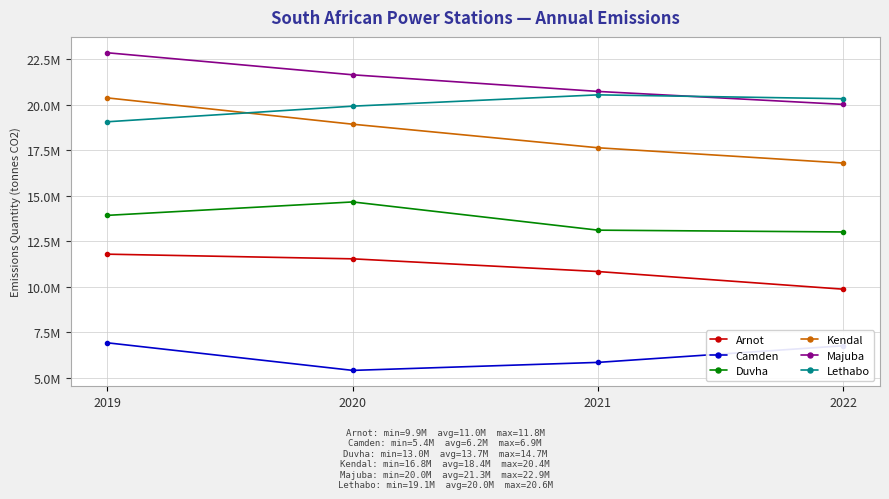

Rank the series by their maximum value, from highest to lowest.

Majuba, Lethabo, Kendal, Duvha, Arnot, Camden